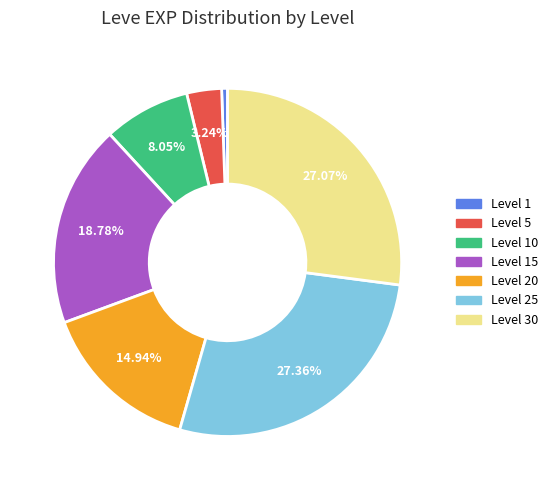

To the nearest percent, what is the difference between the largest and smallest slice percentages?

27%